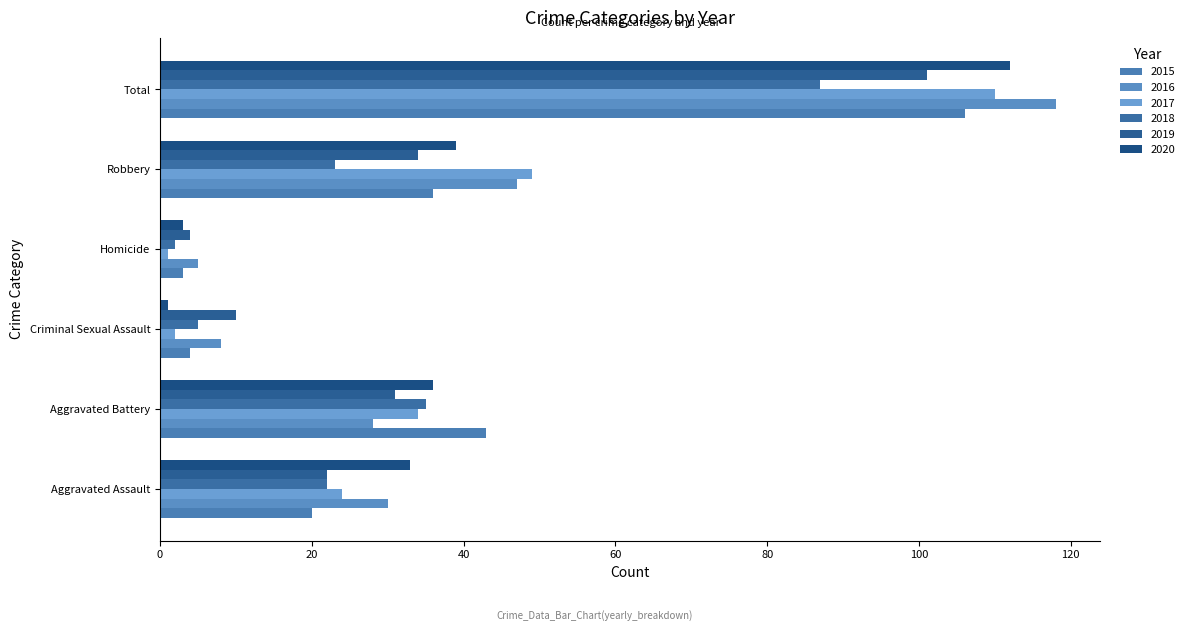

The value of 2015 at Criminal Sexual Assault is 4. True or false?

True